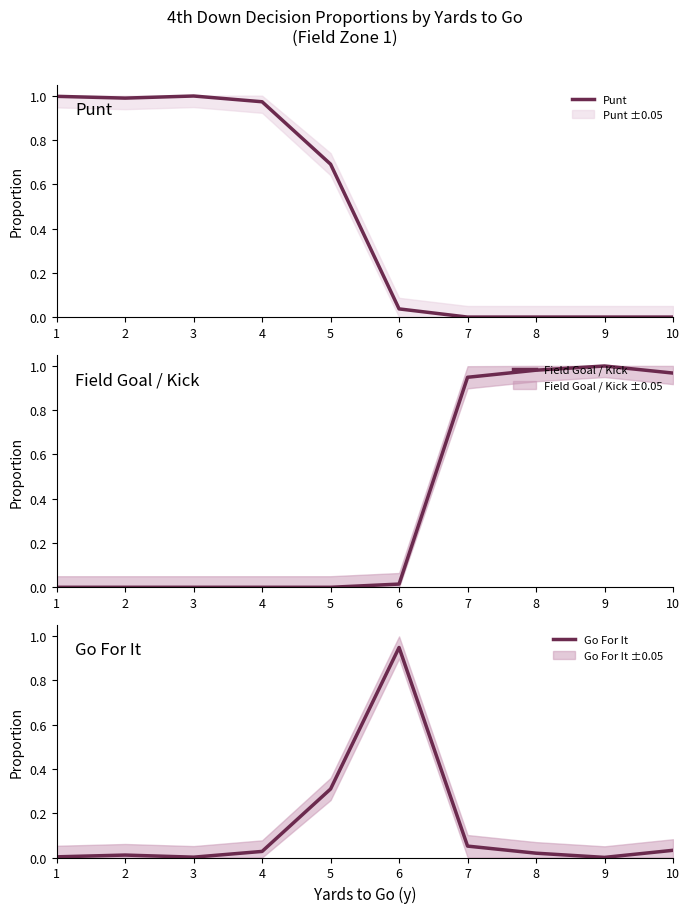

True or false: Field Goal / Kick has a value of 1.0 at 8.

True